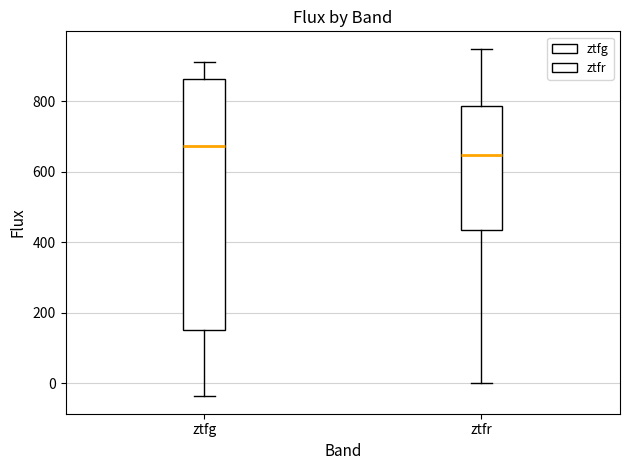

Reading left to right, transcribe this box plot: for each box, give where its median line is, the range the box spans, and where its two whiskers end, as read against the y-axis. The values are not printed on the chart, so give them approximately, as read against the axis.

ztfg: median 680, box 160 to 860, whiskers -40 to 920
ztfr: median 640, box 440 to 780, whiskers 0 to 940